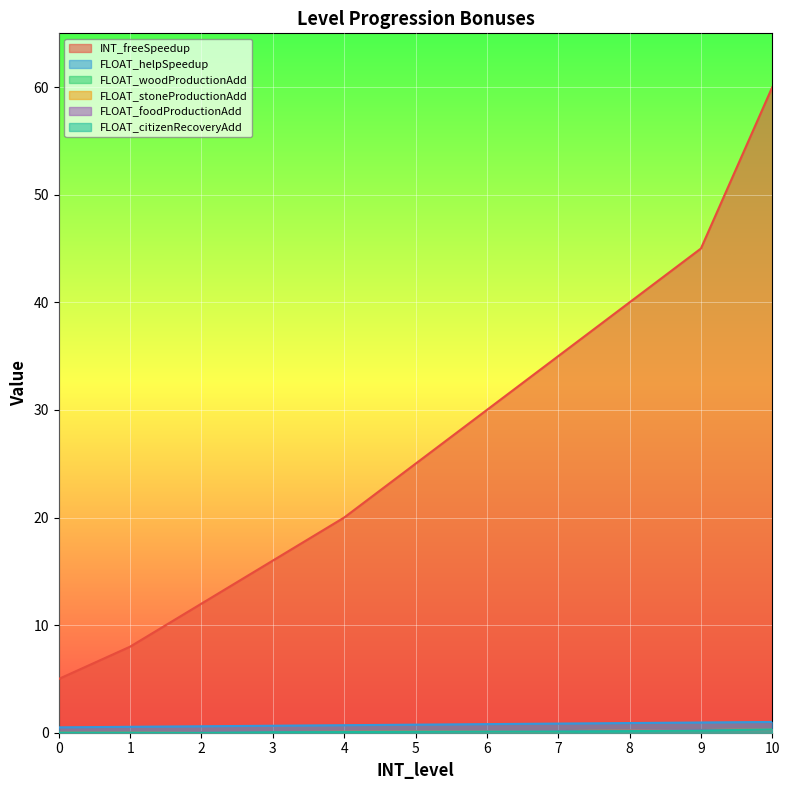

What is the total value across all series at 8?

41.6